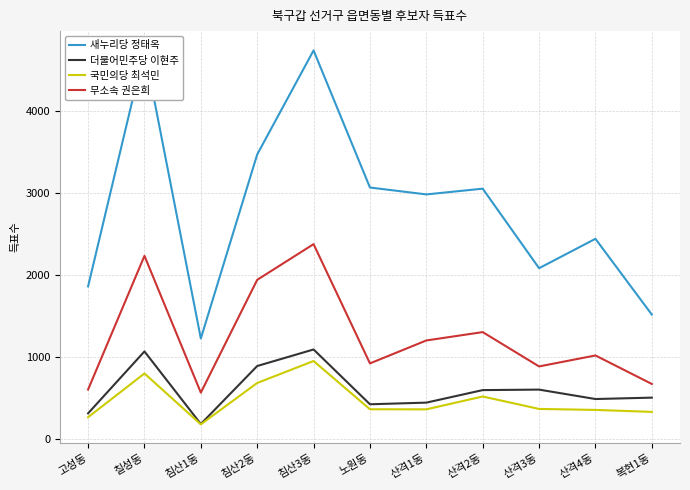

In 새누리당 정태옥, how many points are higher than both neighbors (excluding endpoints)?

4